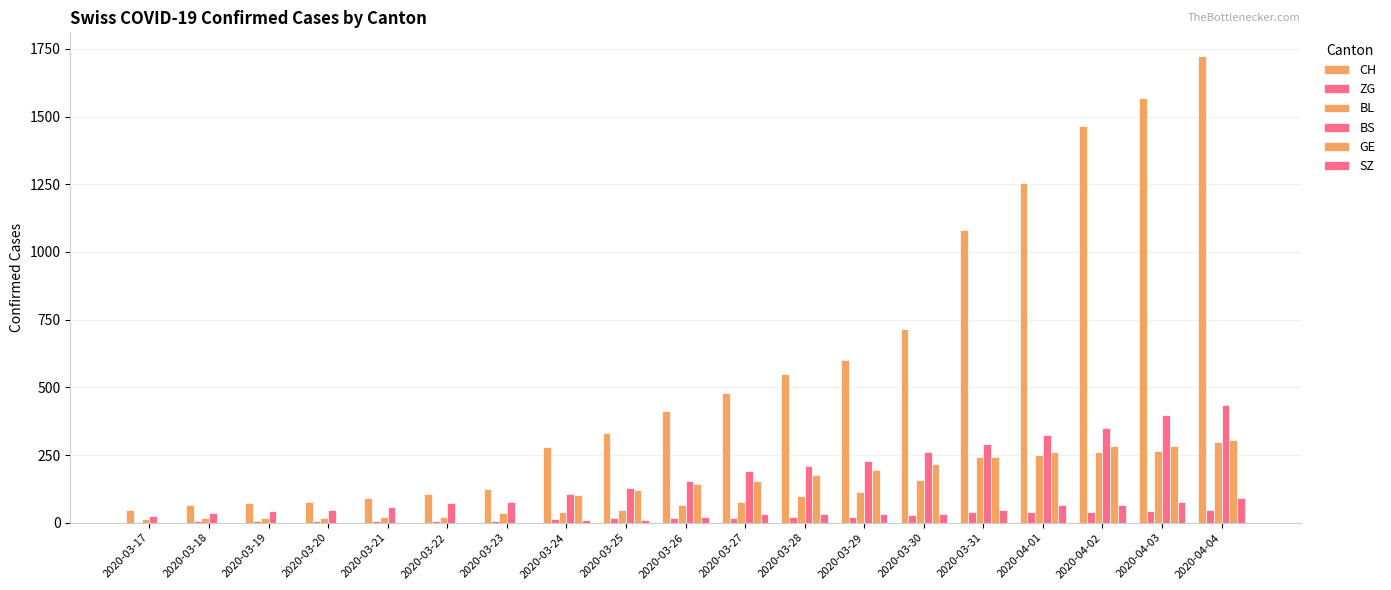

How many groups of bars are there?

19